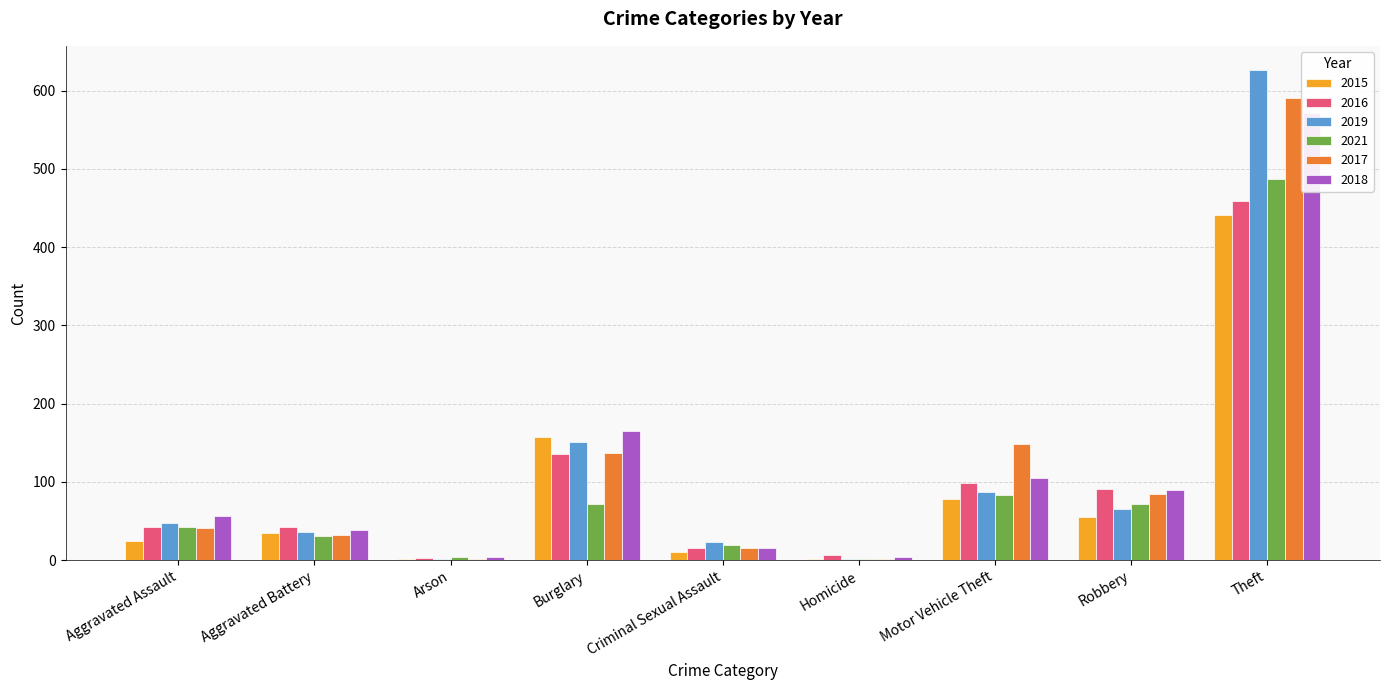

What position from the left is Burglary?

4